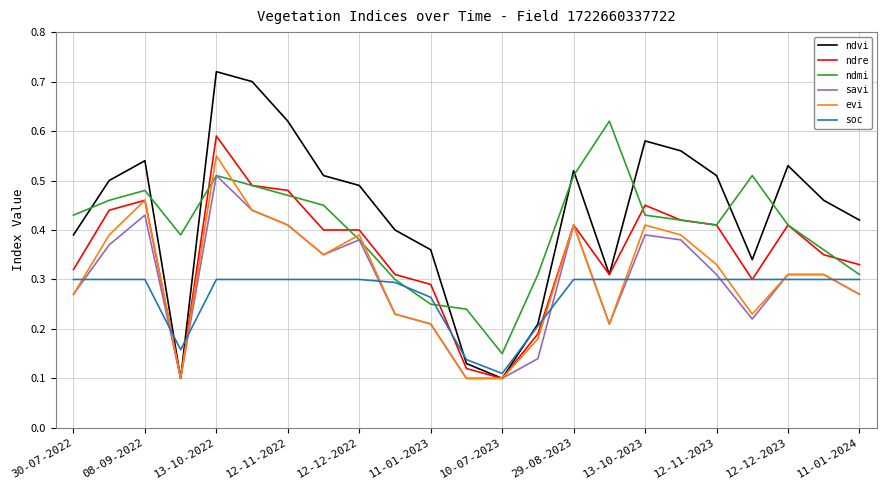

How many times do evi and ndmi cross each other?

4